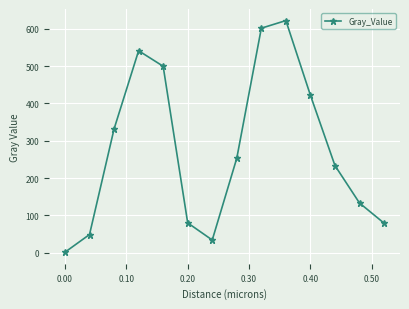

What is the value of the 10th point from the left?

621.7